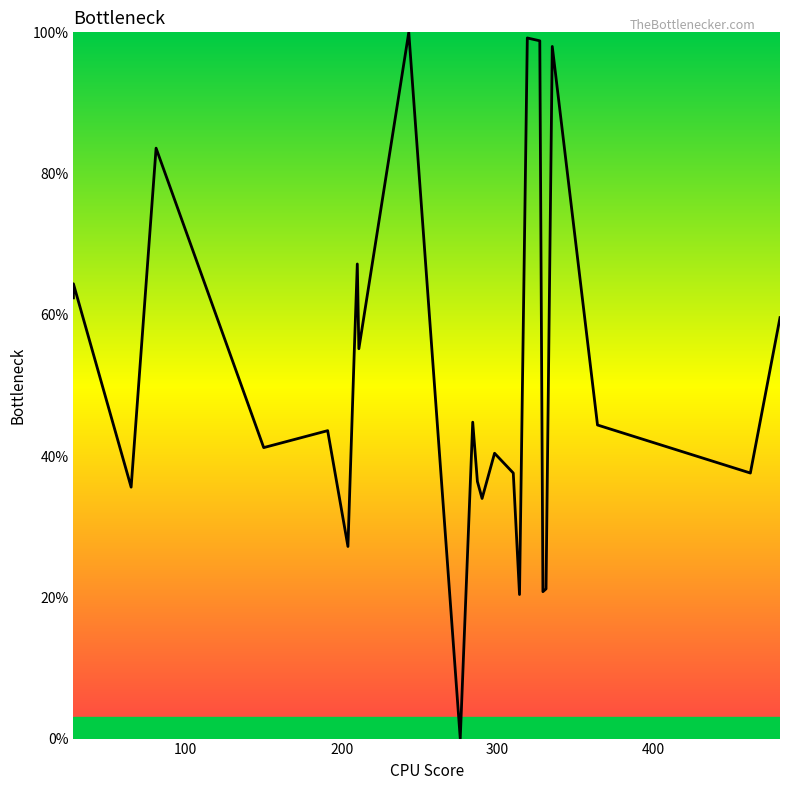

True or false: the data shows 24.2 at 22.

False